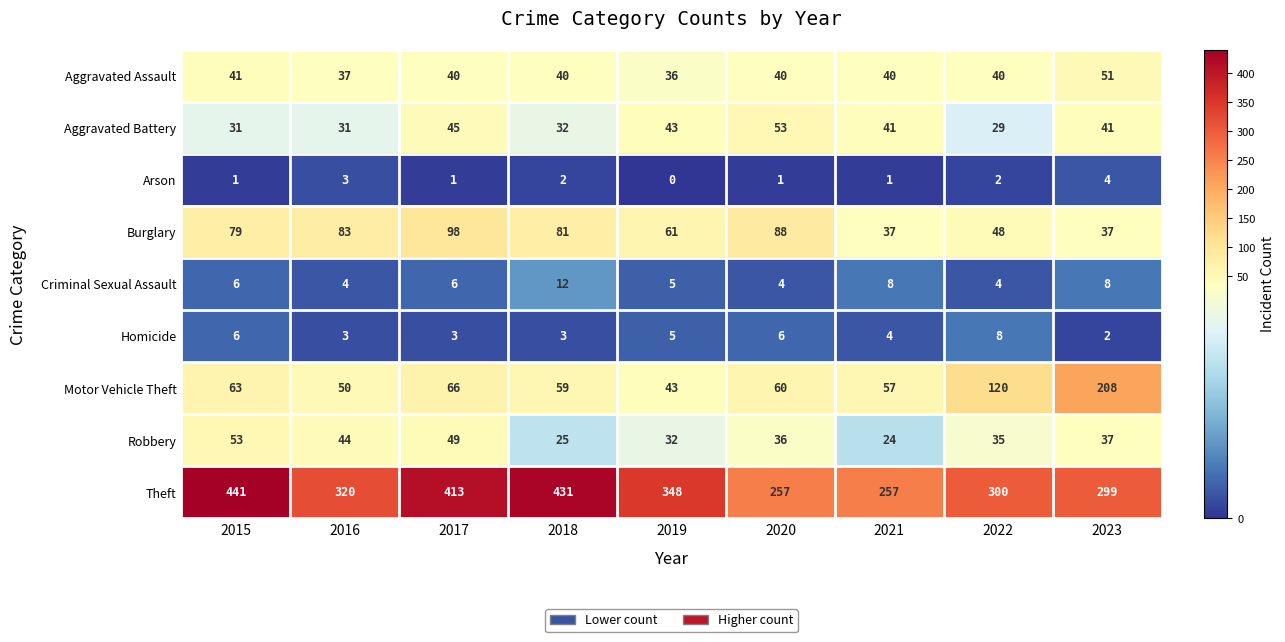

At which label is Homicide closest to 5?

2019